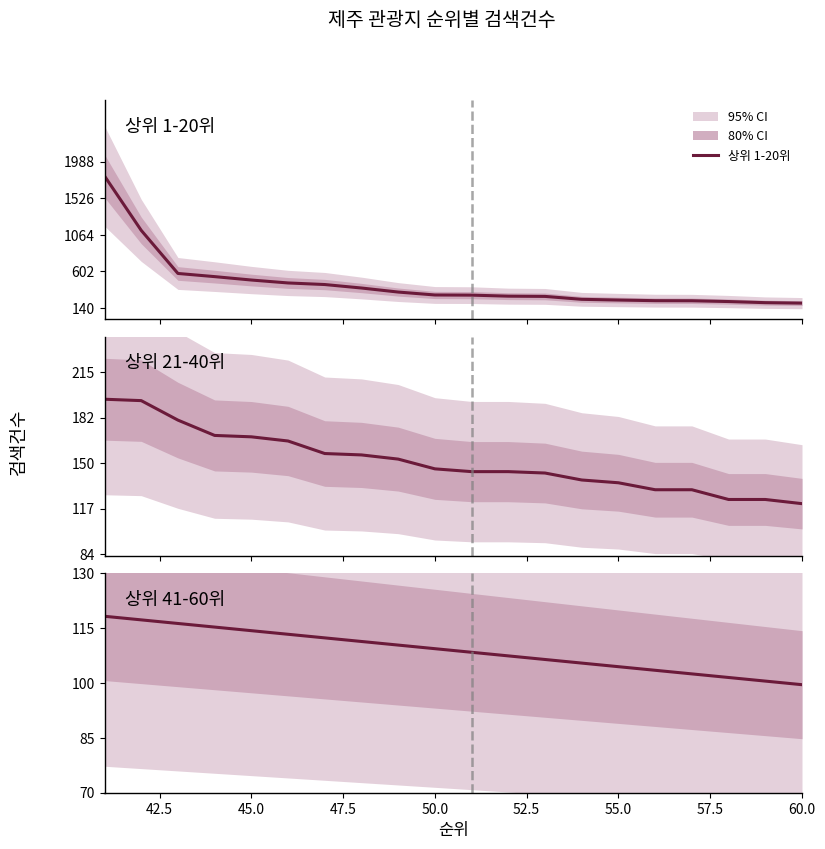

What is the sum of all 상위 21-40위 values?

3025